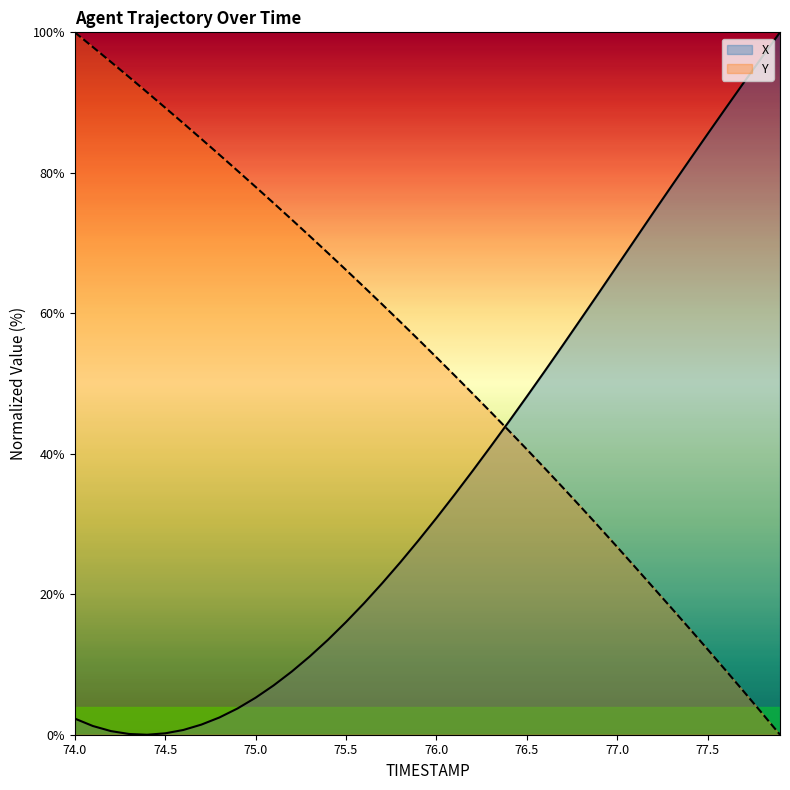

What is the label of the 20th point from the right?

76.0